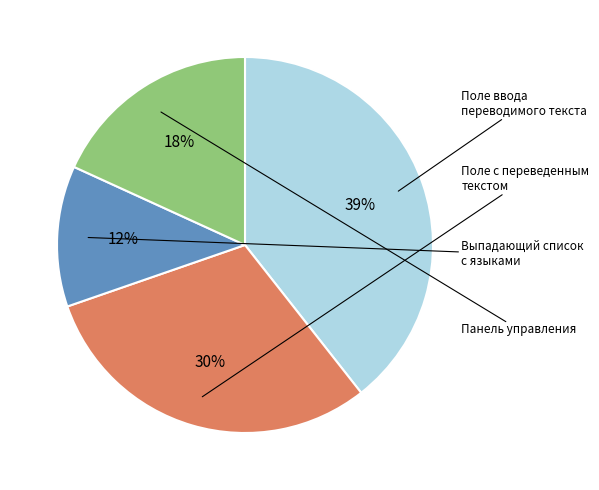

Does any single category account for the majority?

No